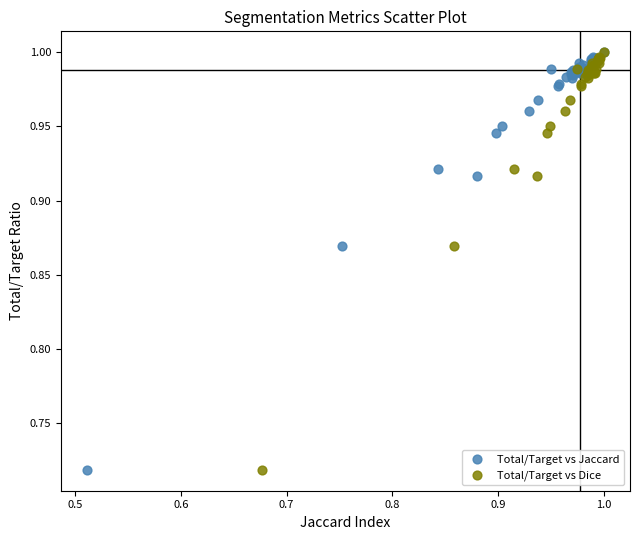

What are all the series names shown in the legend?

Total/Target vs Jaccard, Total/Target vs Dice